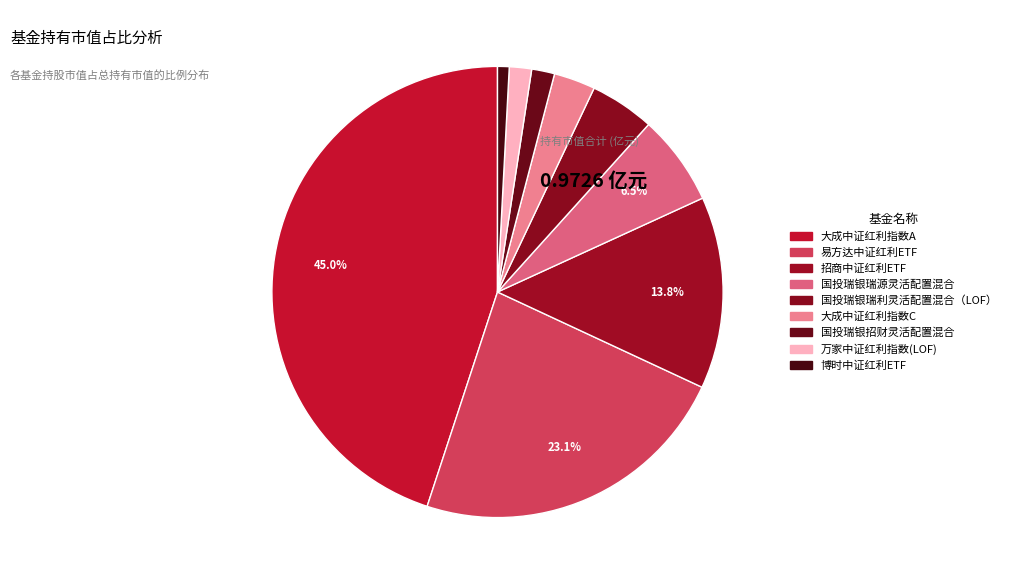

What is the smallest slice in the pie chart?

博时中证红利ETF